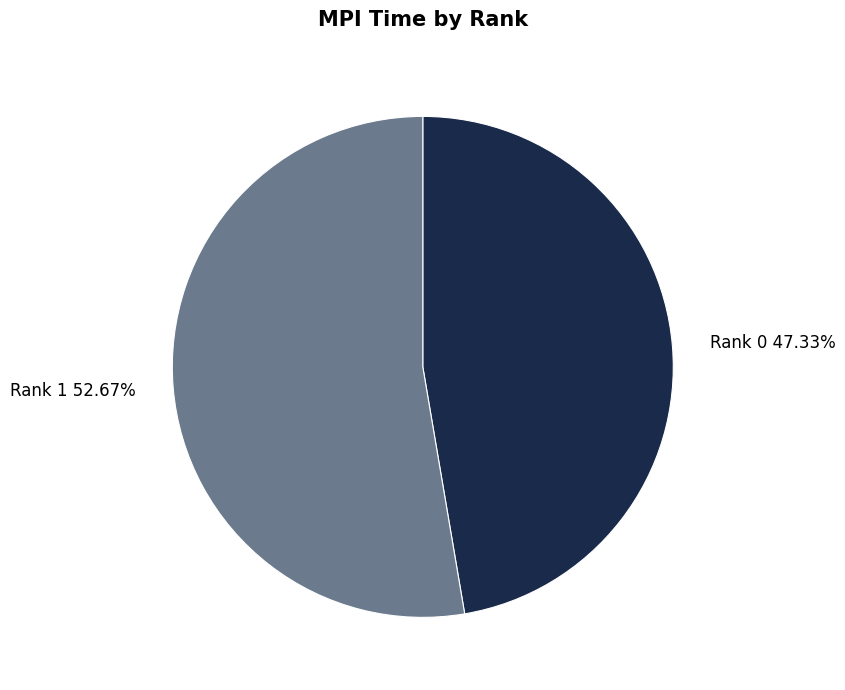

To the nearest percent, what is the average slice percentage?

50%